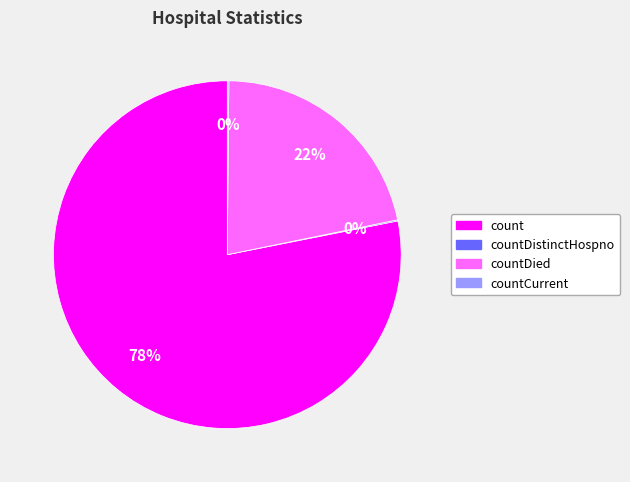

True or false: countDied accounts for 10% of the total.

False